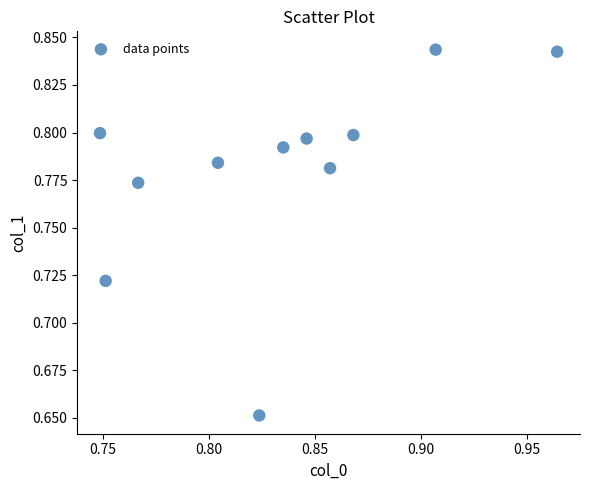

How many points are shown in the scatter plot?

11